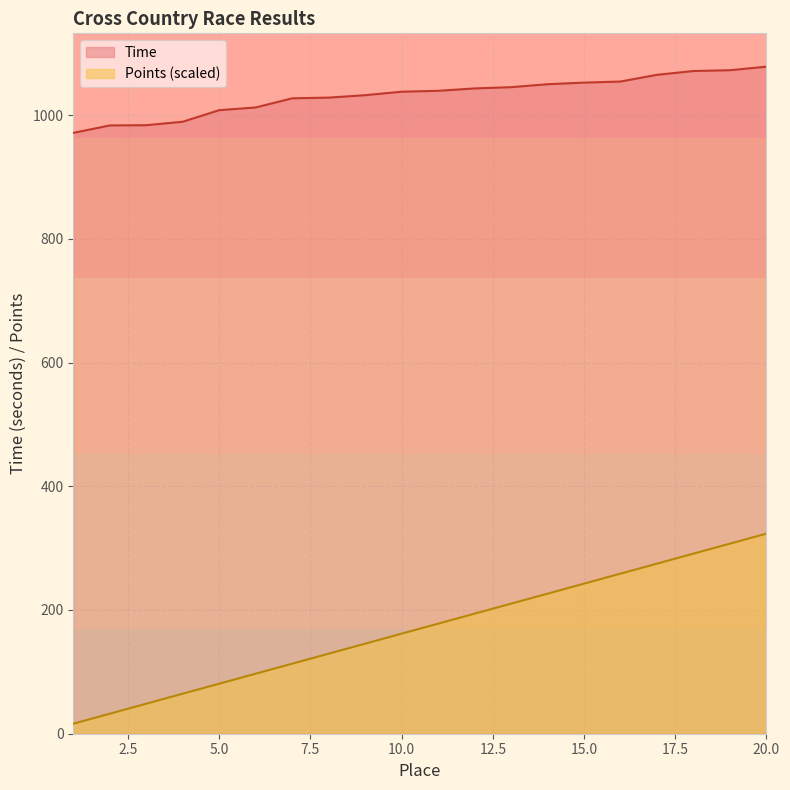

What is the minimum value shown in the chart?

16.2